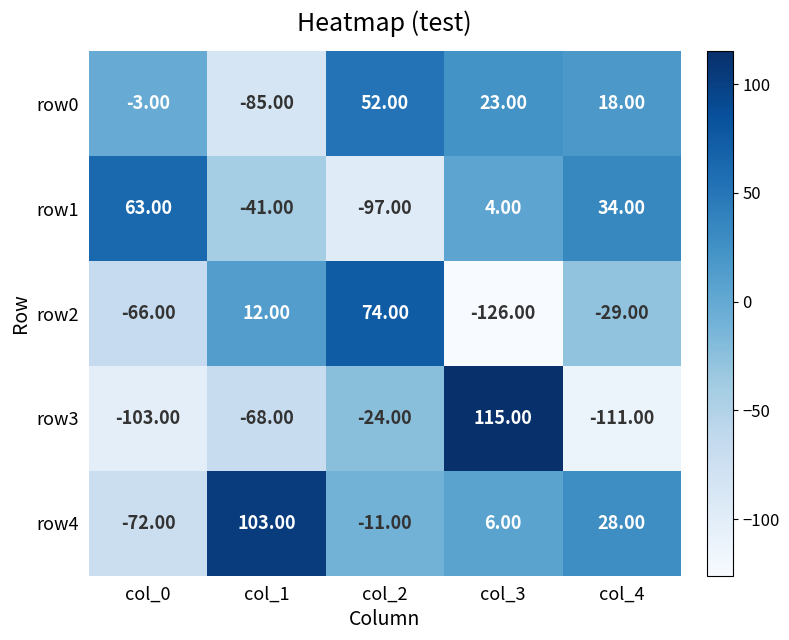

At which category is the sum across all series the highest?

col_3